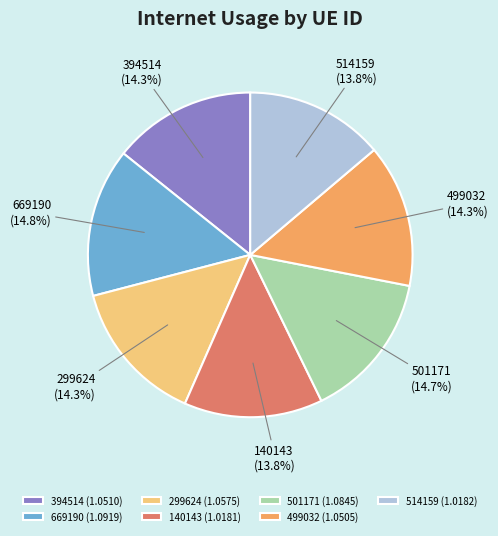

To the nearest percent, what is the difference between the largest and smallest slice percentages?

1%